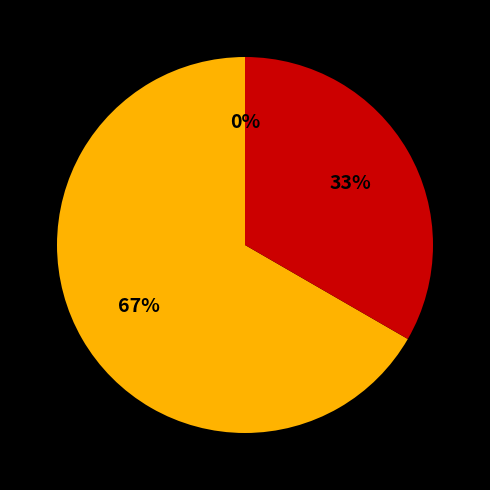

How many segments does this pie chart have?

3